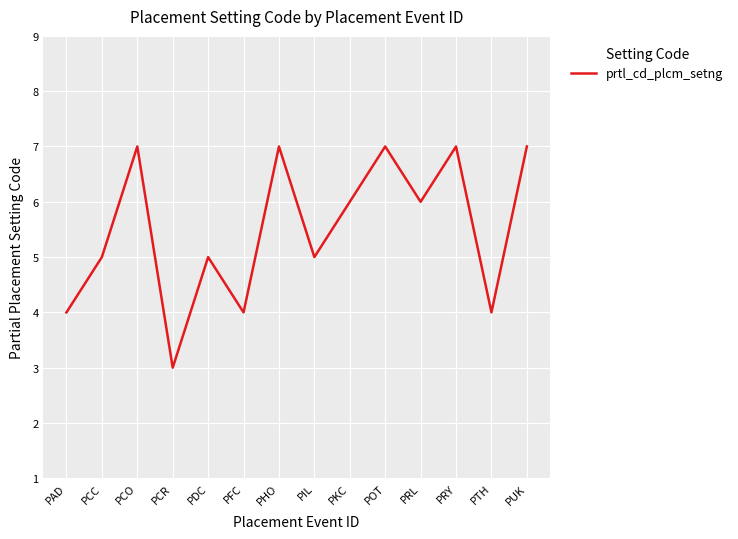

What is the ratio of the value at PIL to the value at POT?

0.7